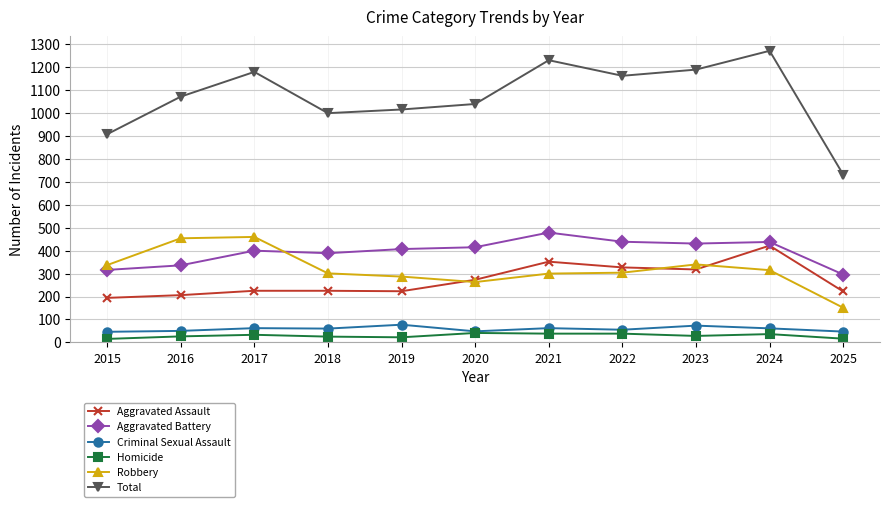

Is the value of Criminal Sexual Assault at 2017 greater than the value of Total at 2019?

No